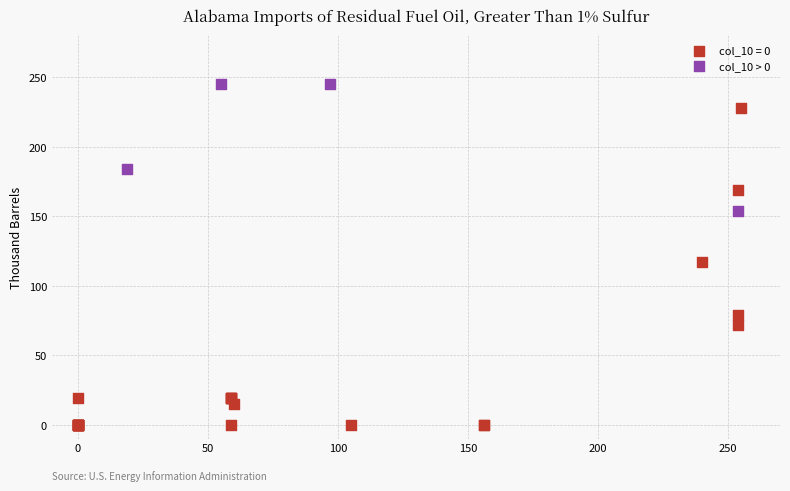

Which series has the largest Y range (max minus min)?

col_10 = 0